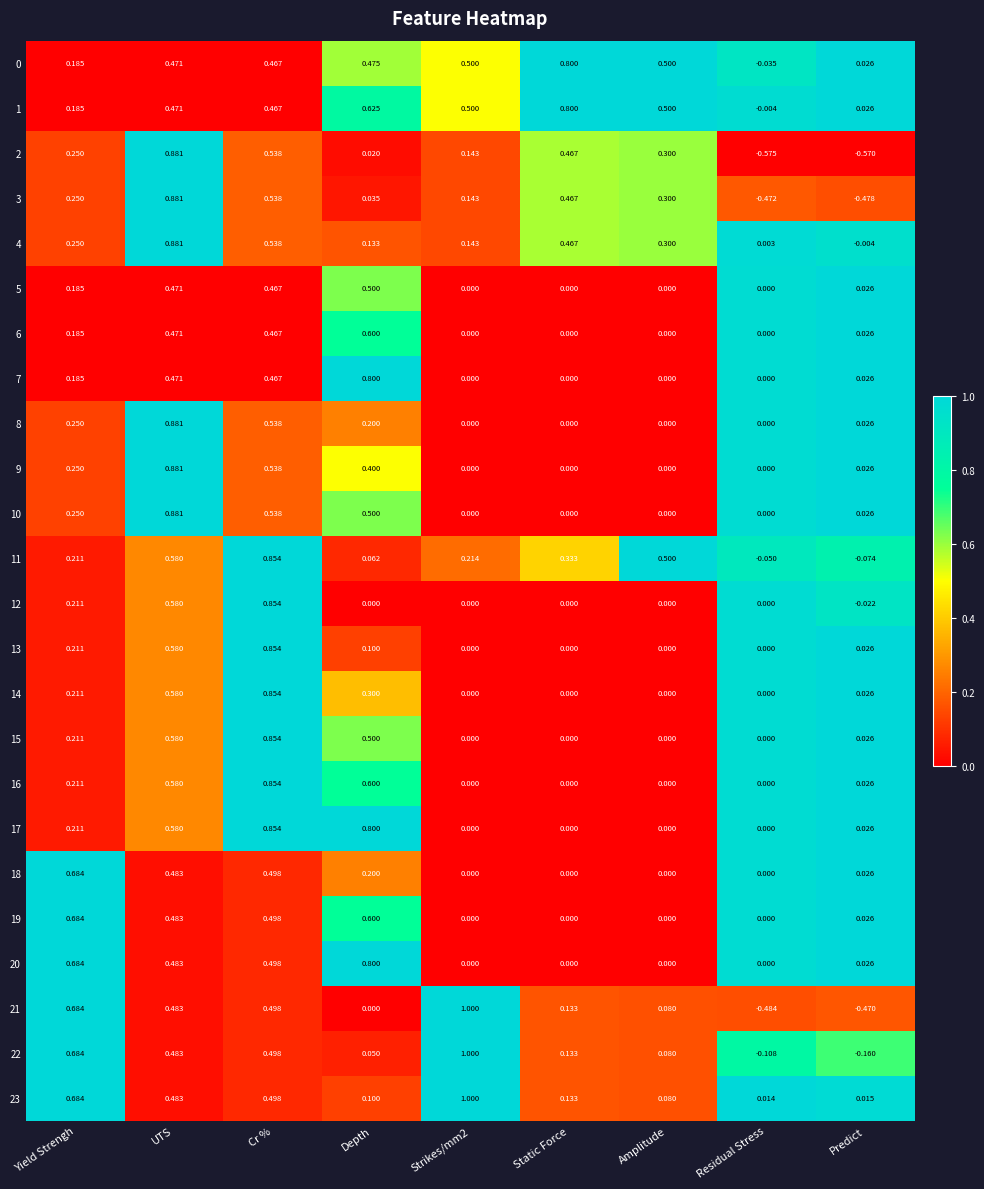

At which category is the sum across all series the highest?

UTS